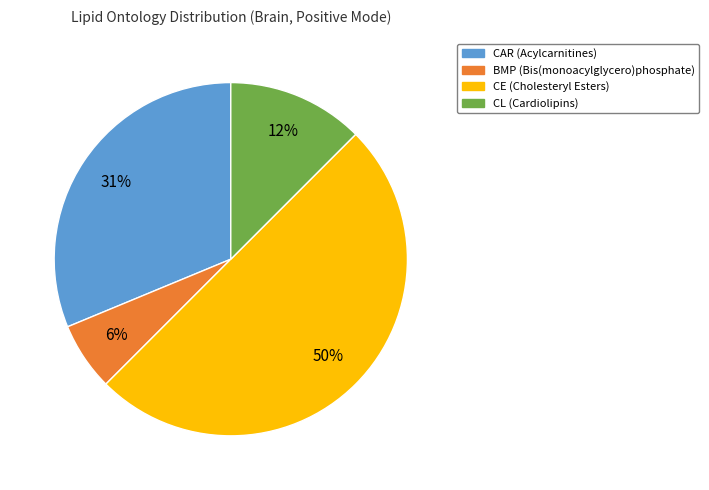

What is the largest slice in the pie chart?

CE